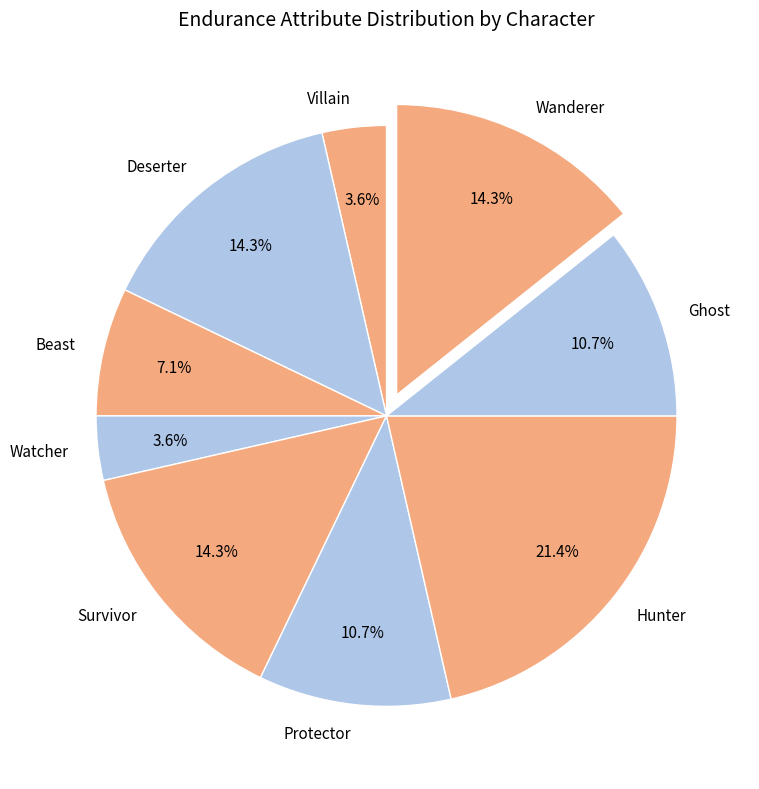

To the nearest percent, what percentage of the pie is Wanderer?

14%